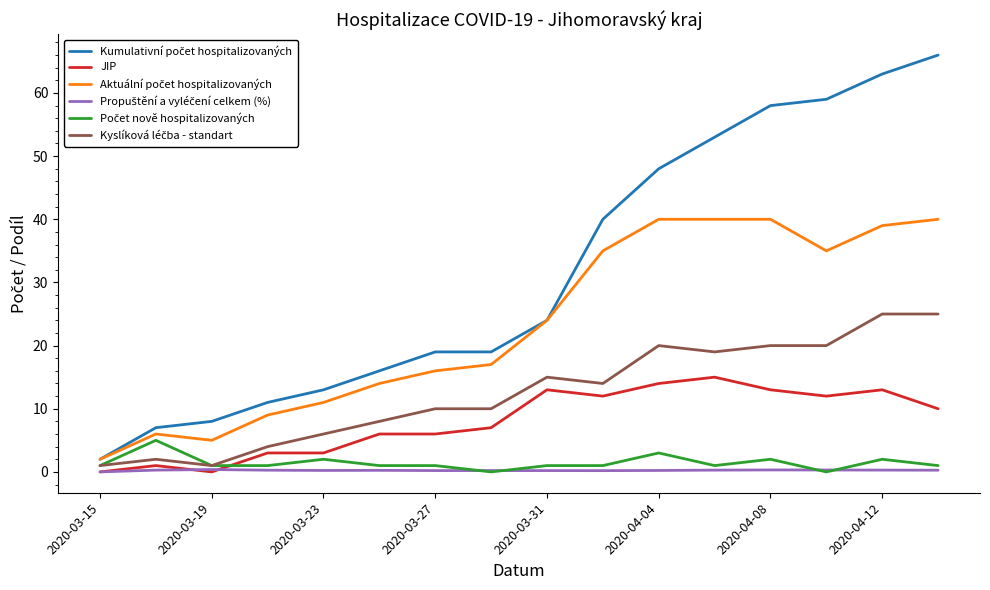

Does the chart display data point markers on the line(s)?

No